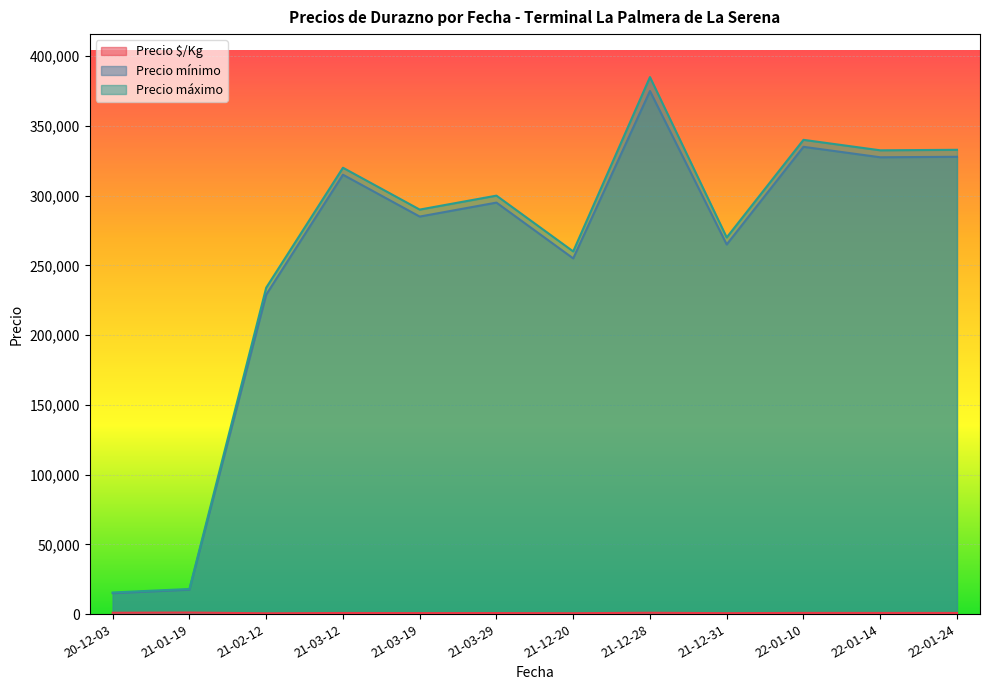

At which label does Precio máximo reach its peak?

21-12-28